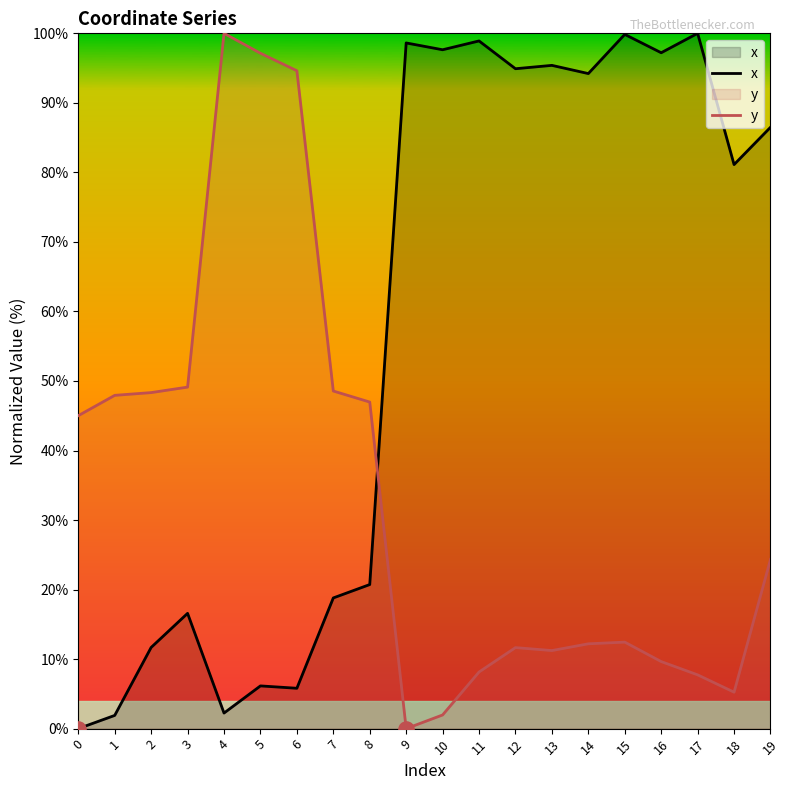

Which series reaches the minimum Y coordinate?

x